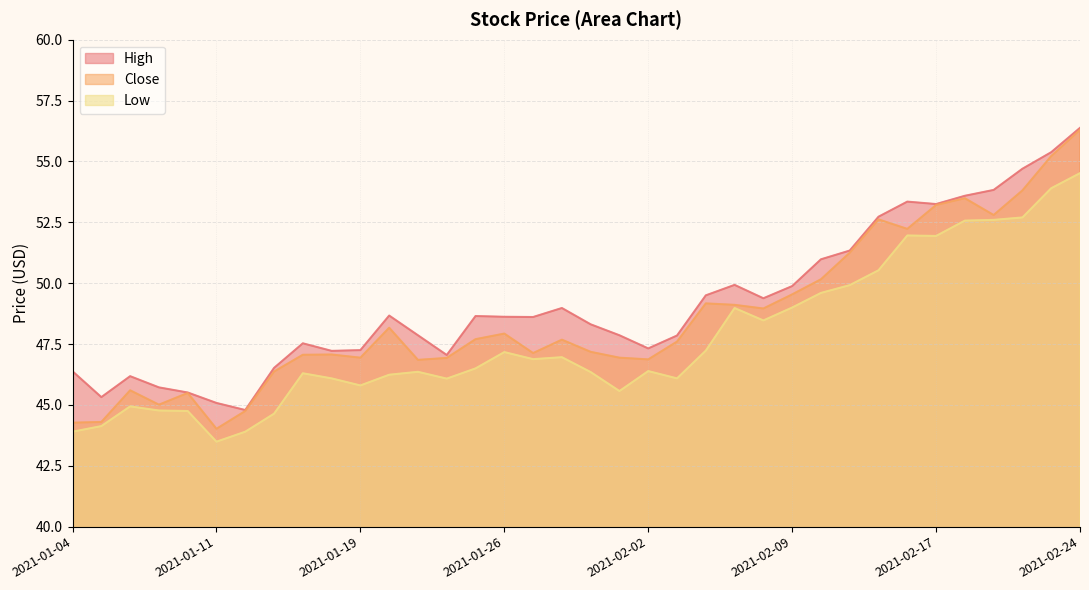

What is the difference between the maximum and minimum values in the High series?

11.6